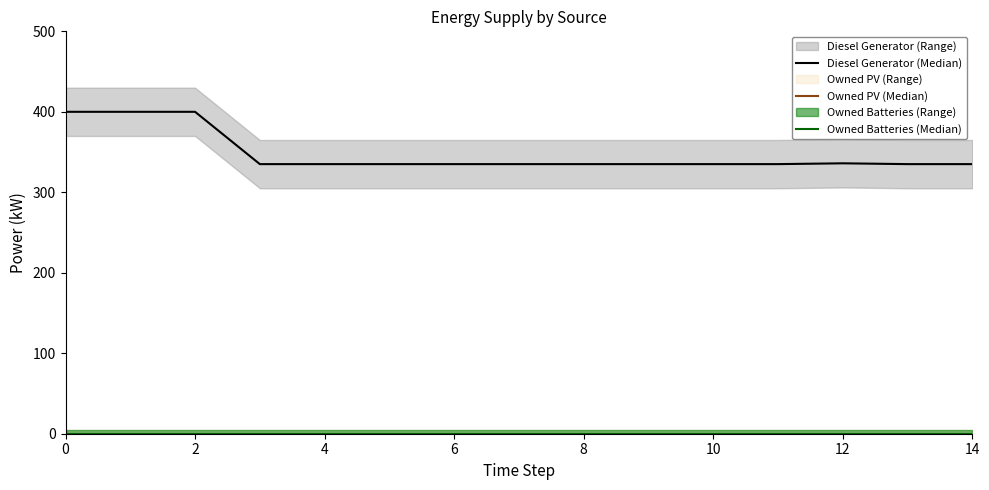

Which series has the largest total across all categories?

Diesel Generator (Median)